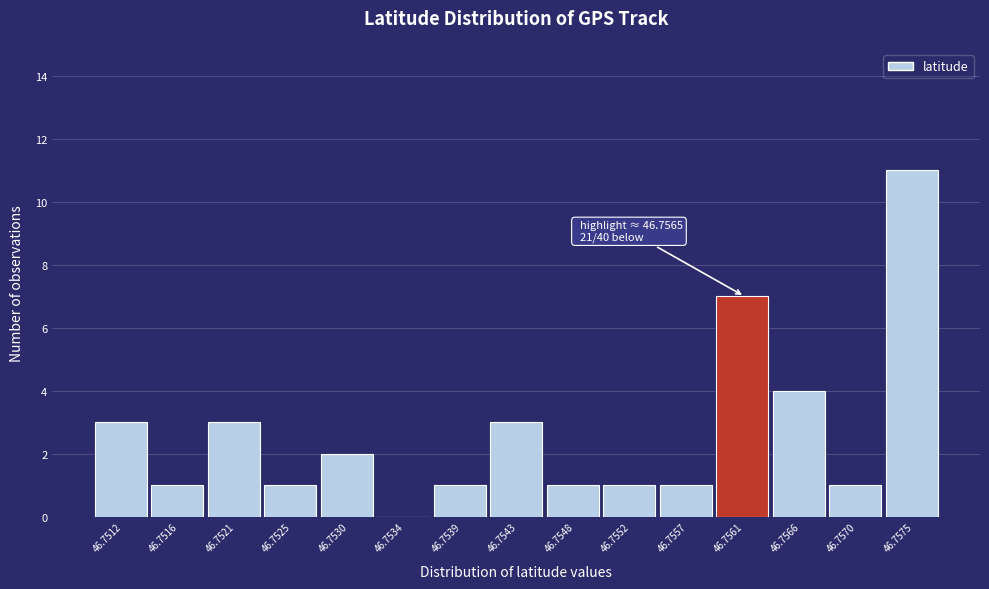

Reading left to right, extract all data points from this chart.

46.7512=3	46.7516=1	46.7521=3	46.7525=1	46.7530=2	46.7534=0	46.7539=1	46.7543=3	46.7548=1	46.7552=1	46.7557=1	46.7561=7	46.7566=4	46.7570=1	46.7575=11